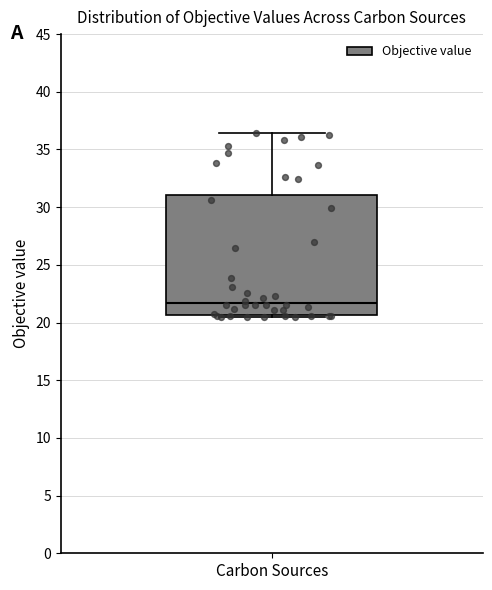

Where does the upper whisker of the box for Carbon Sources end on the y-axis? The values are not printed on the chart, so give them approximately, as read against the axis.

36.5